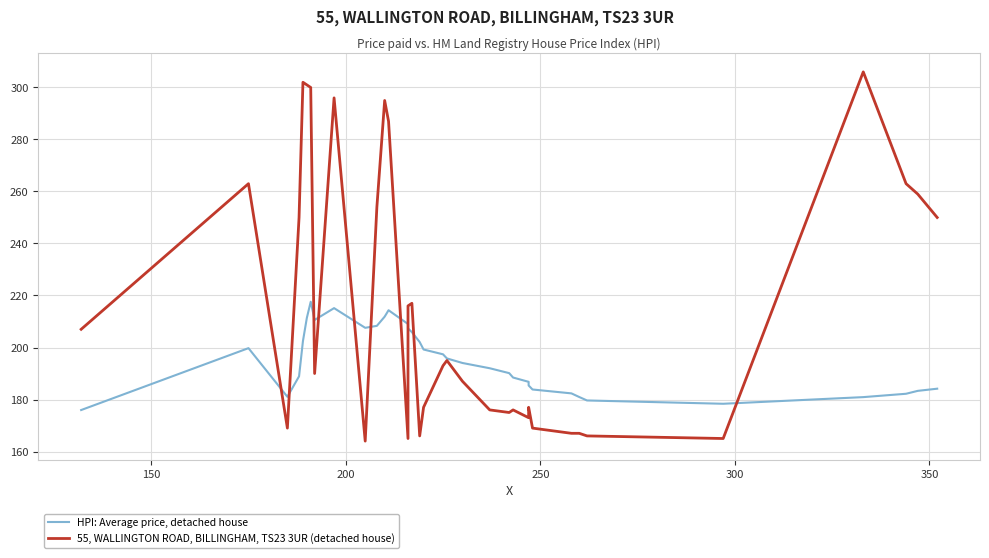

Reading left to right, transcribe all the data shown in this chart.

HPI: Average price, detached house: 175.9	199.8	181.0	188.9	202.5	211.4	217.6	210.6	215.1	207.6	208.3	211.9	214.3	209.0	207.3	205.9	202.1	199.2	197.4	195.8	194.0	192.0	190.1	188.5	186.8	185.4	183.9	182.4	181.0	179.6	178.4	180.9	182.2	183.3	184.2
55, WALLINGTON ROAD, BILLINGHAM, TS23 3UR (detached house): 207.0	263.0	169.0	250.0	302.0	301.0	300.0	190.0	296.0	164.0	254.0	295.0	287.0	165.0	216.0	217.0	166.0	177.0	193.0	195.0	187.0	176.0	175.0	176.0	173.0	177.0	169.0	167.0	167.0	166.0	165.0	306.0	263.0	259.0	250.0